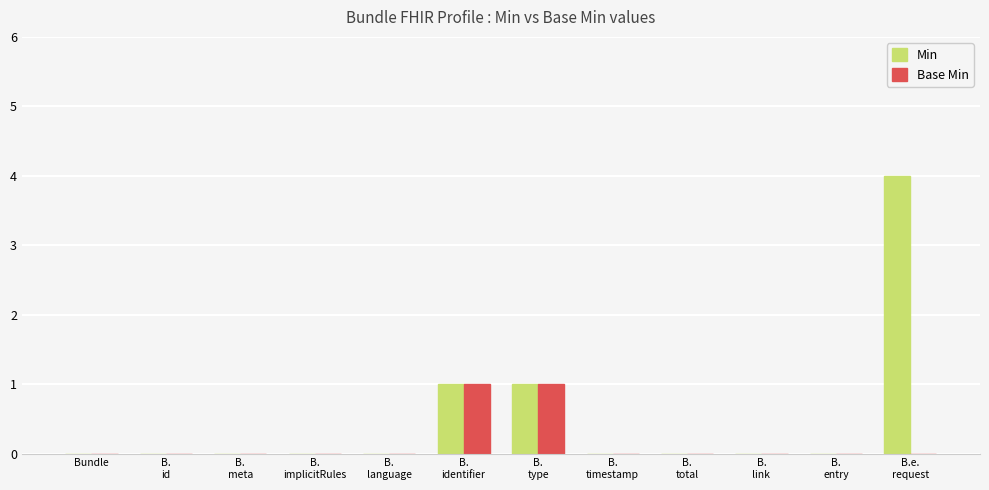

Reading right to left, transcribe all the data shown in this chart.

Min: B.e.
request=4	B.
entry=0	B.
link=0	B.
total=0	B.
timestamp=0	B.
type=1	B.
identifier=1	B.
language=0	B.
implicitRules=0	B.
meta=0	B.
id=0	Bundle=0
Base Min: B.e.
request=0	B.
entry=0	B.
link=0	B.
total=0	B.
timestamp=0	B.
type=1	B.
identifier=1	B.
language=0	B.
implicitRules=0	B.
meta=0	B.
id=0	Bundle=0